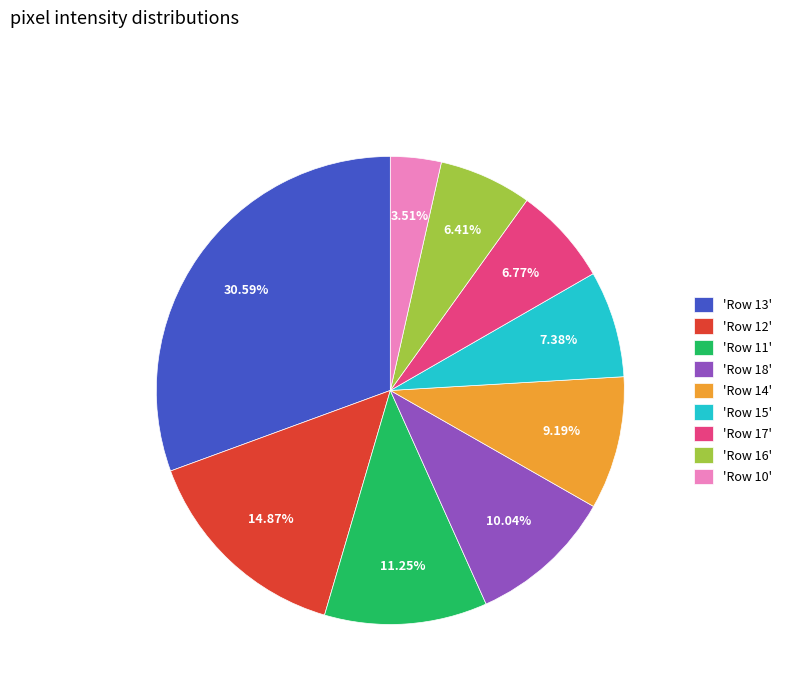

Is 'Row 13' the majority of the pie?

No